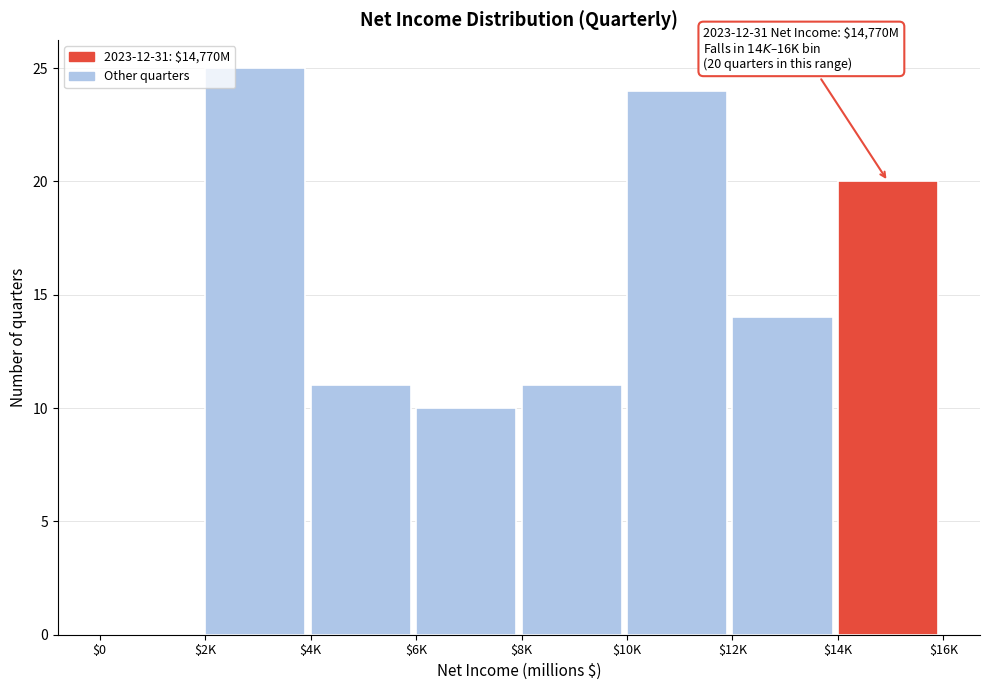

What is the sum of all values?

115